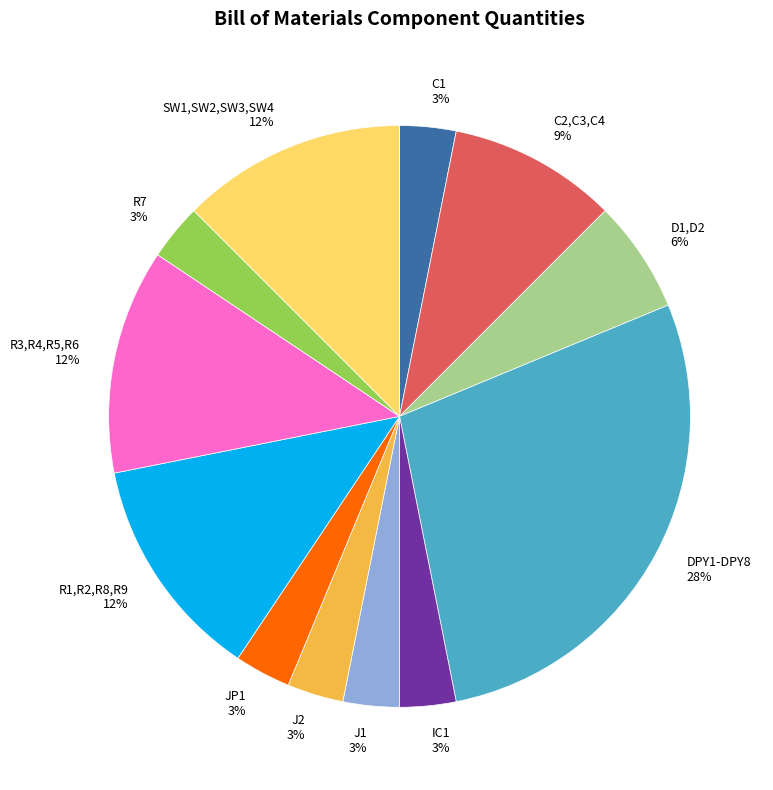

Which category has the biggest portion of the pie?

DPY1-DPY8